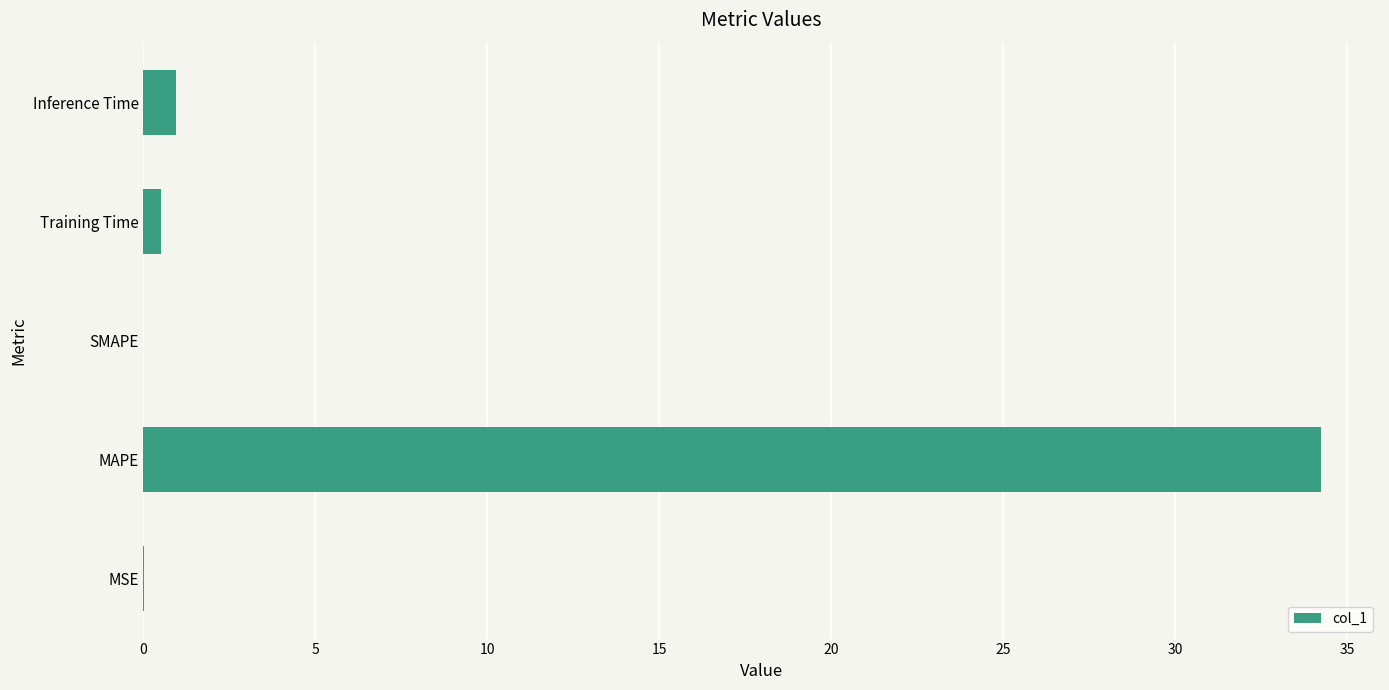

Which label corresponds to the largest value in the chart?

MAPE